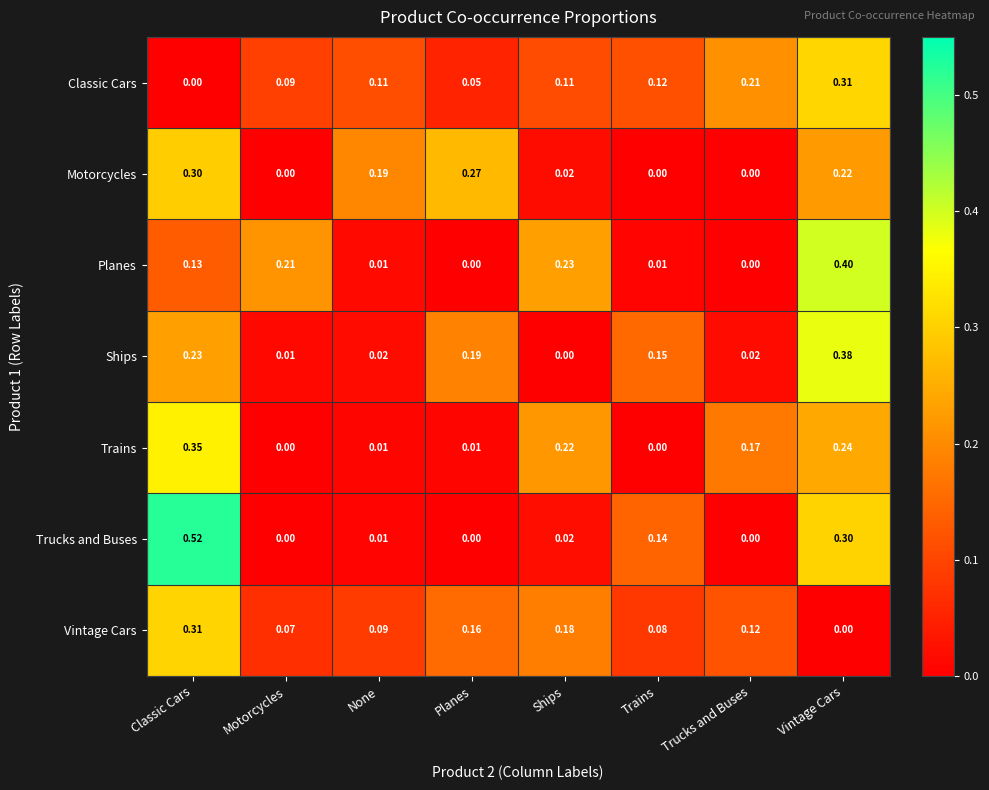

How many series are shown in this chart?

7